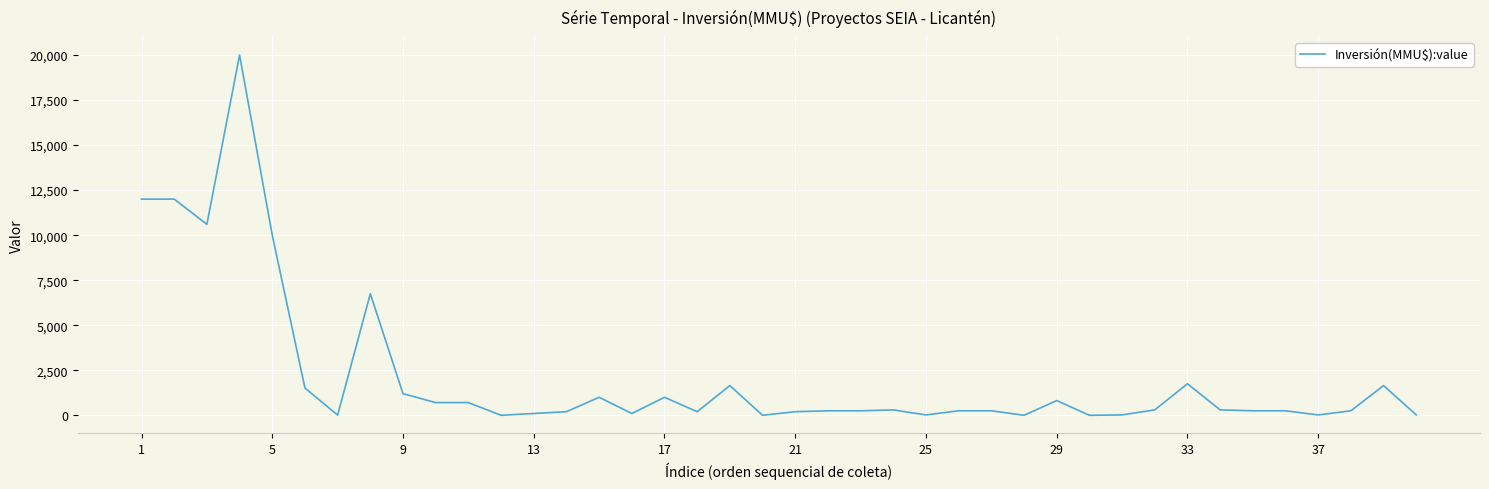

What is the greatest value displayed?

20000